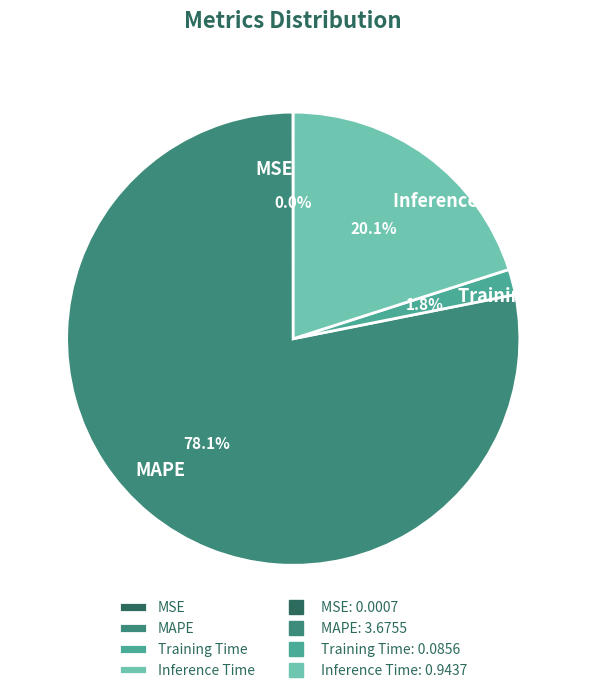

Combined, do Training Time and Inference Time account for over 50%?

No